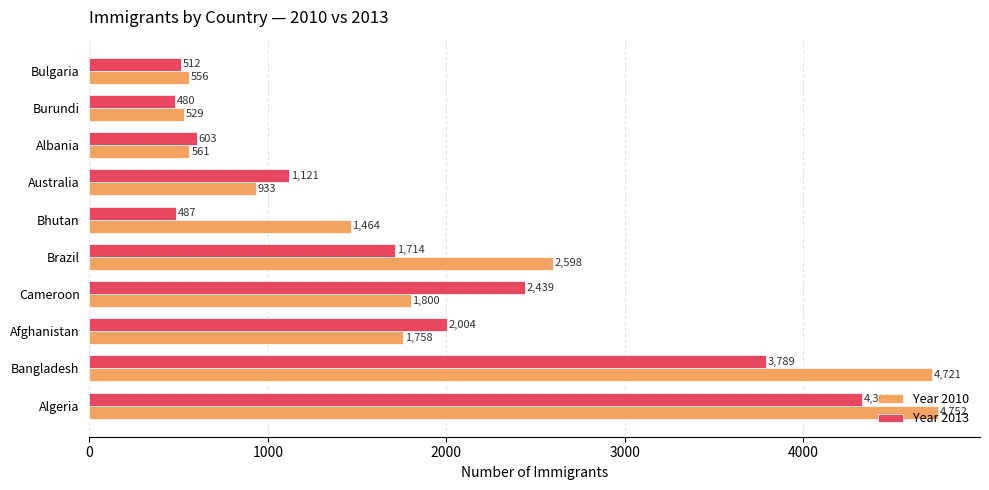

Where is Year 2013 nearest to the value 2405?

Cameroon